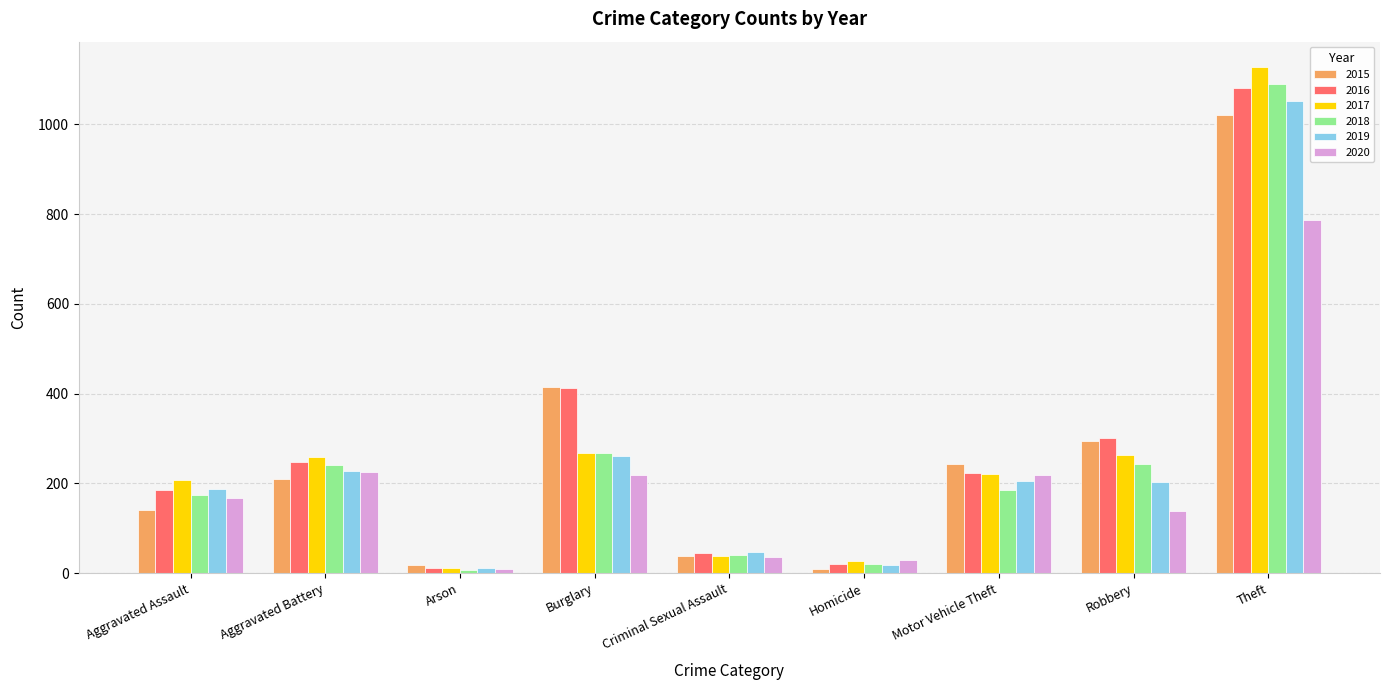

What is the greatest value displayed?

1128